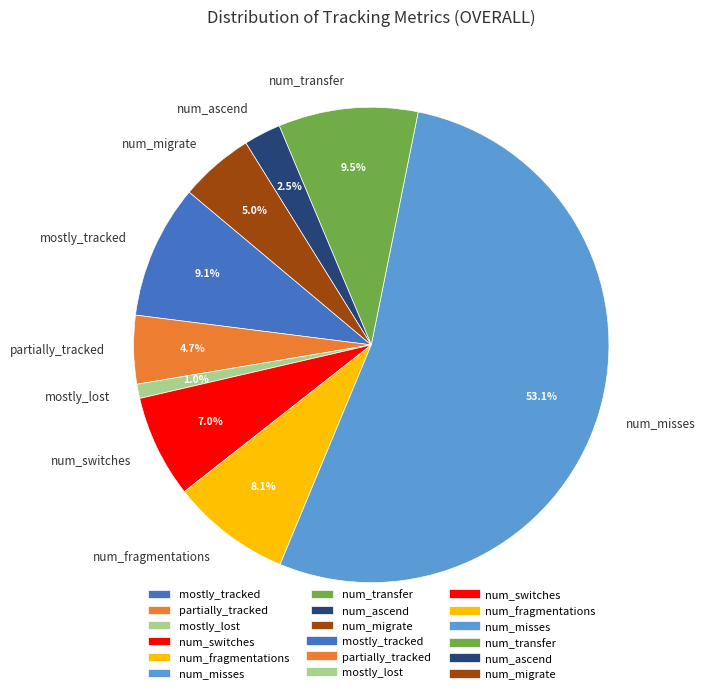

How many slices are in this pie chart?

9